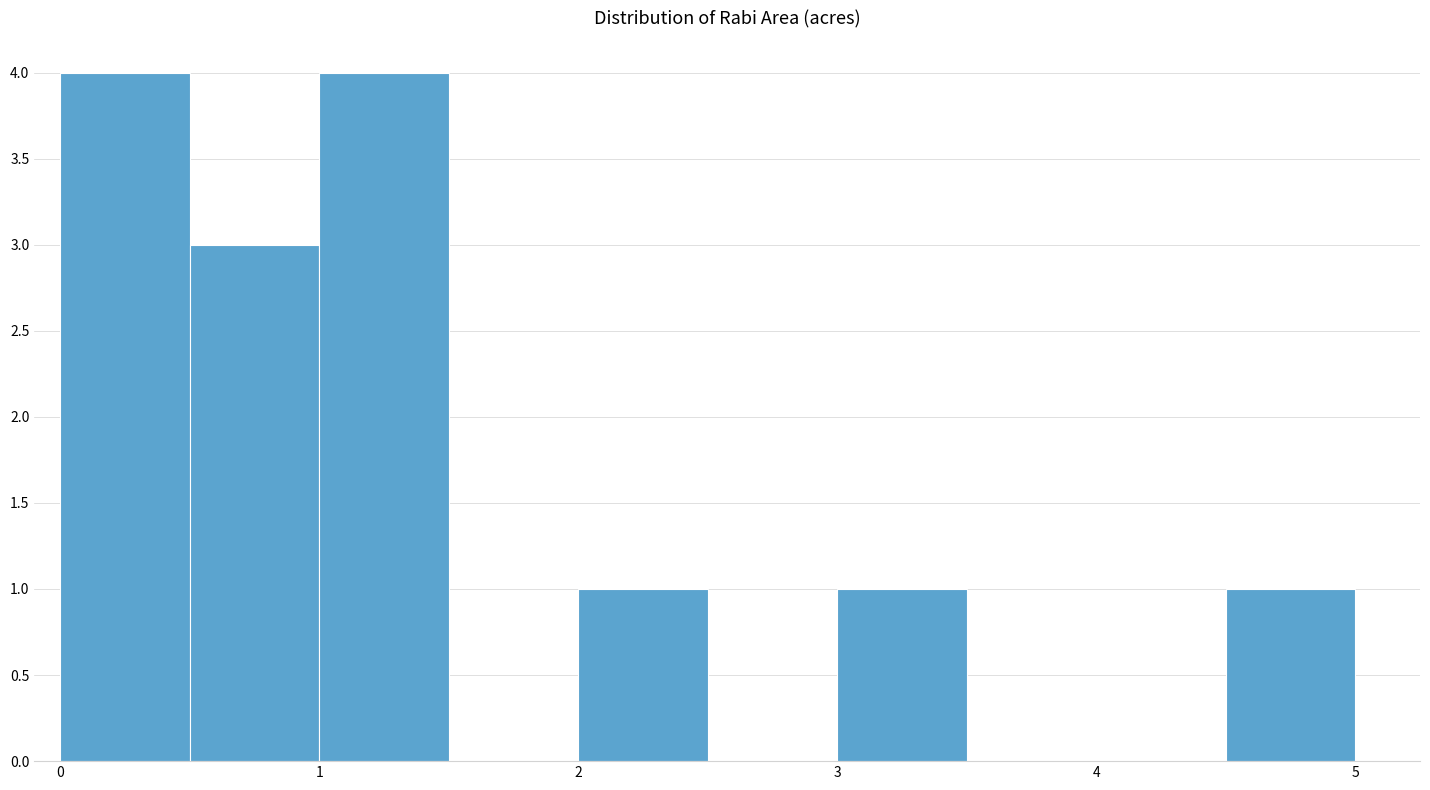

Reading left to right, list every bar in this chart as the range it spans on the x-axis followed by its height. The values are not printed on the chart, so give them approximately, as read against the axis.

0.0 to 0.5: 4
0.5 to 1.0: 3
1.0 to 1.5: 4
1.5 to 2.0: 0
2.0 to 2.5: 1
2.5 to 3.0: 0
3.0 to 3.5: 1
3.5 to 4.0: 0
4.0 to 4.5: 0
4.5 to 5.0: 1